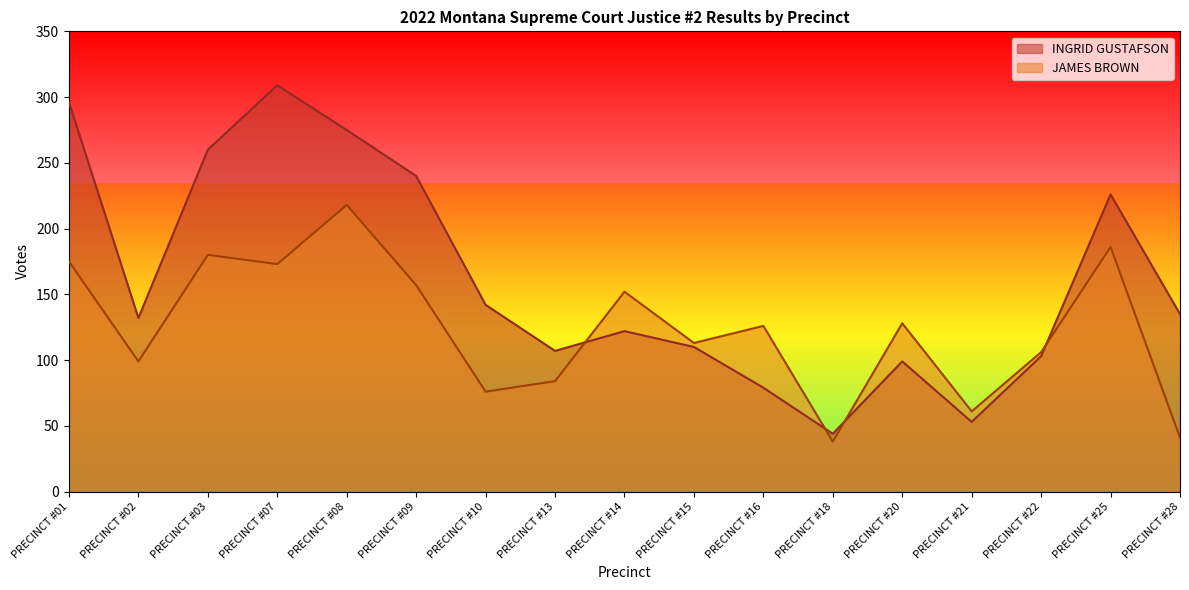

Where is INGRID GUSTAFSON nearest to the value 176?

PRECINCT #10